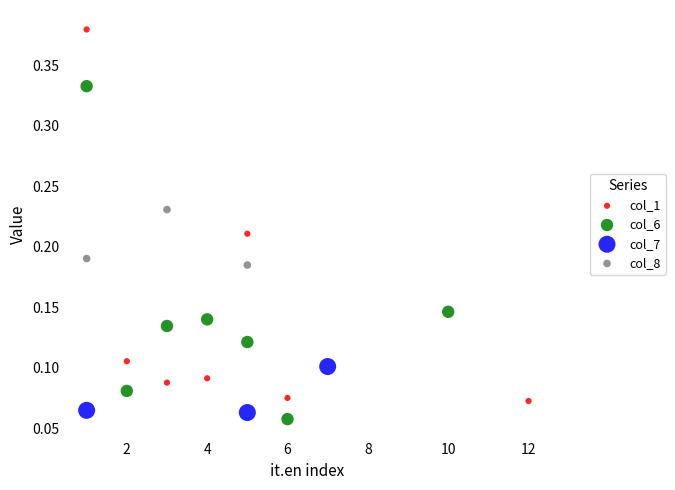

Which series reaches the minimum Y coordinate?

col_6